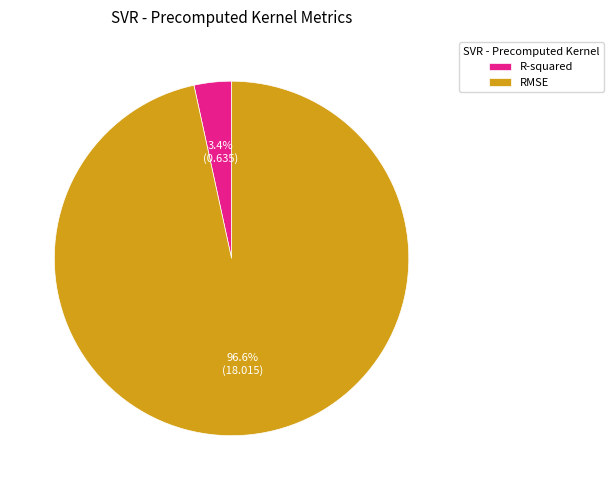

Is it true that RMSE is 97% of the pie?

True